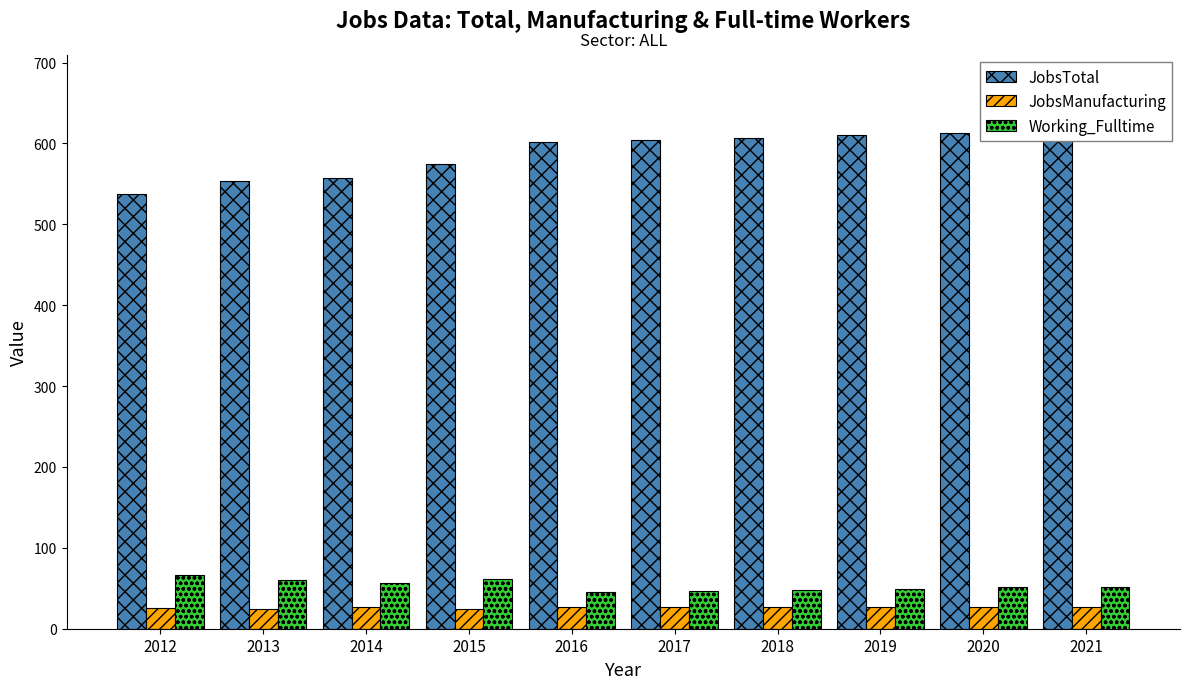

The value of JobsTotal at 2016 is 967. True or false?

False